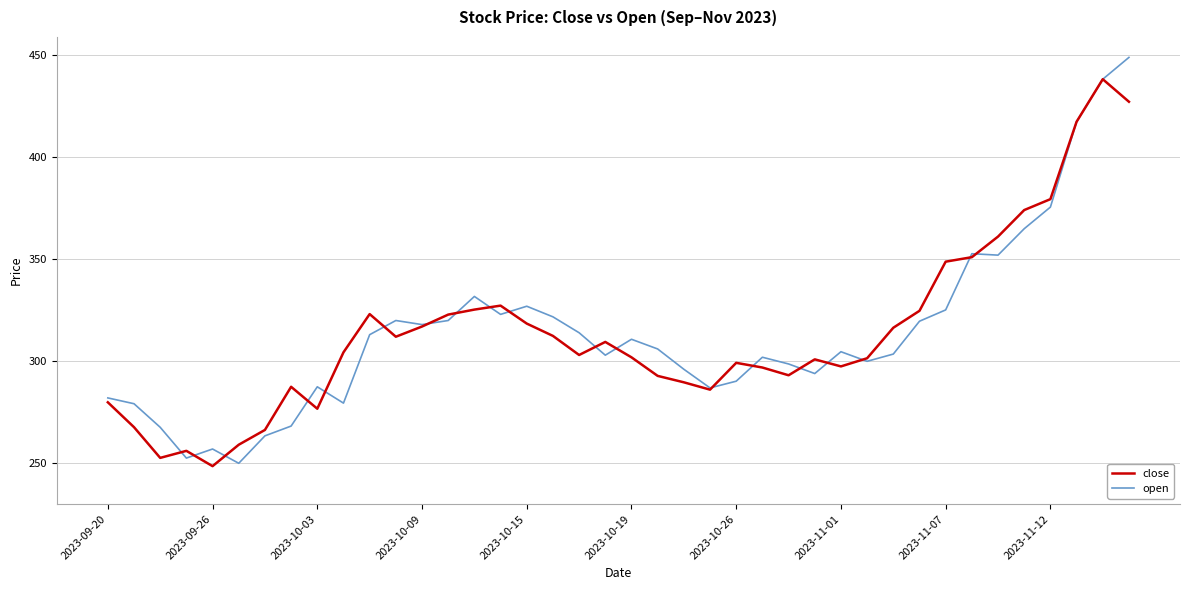

What is the lowest value of the open series?

250.0